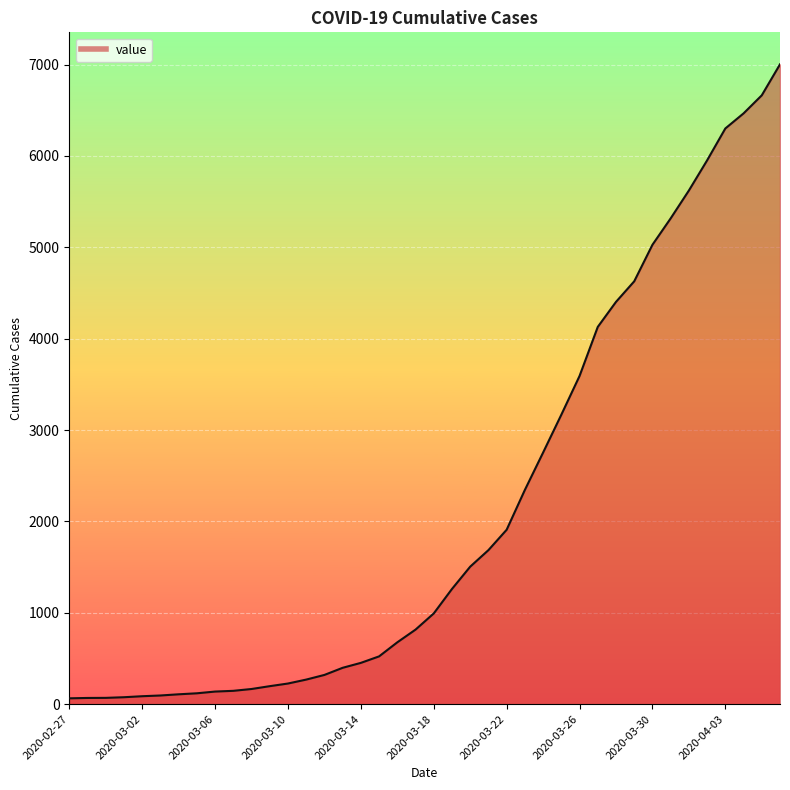

Count the number of data series in this chart.

1